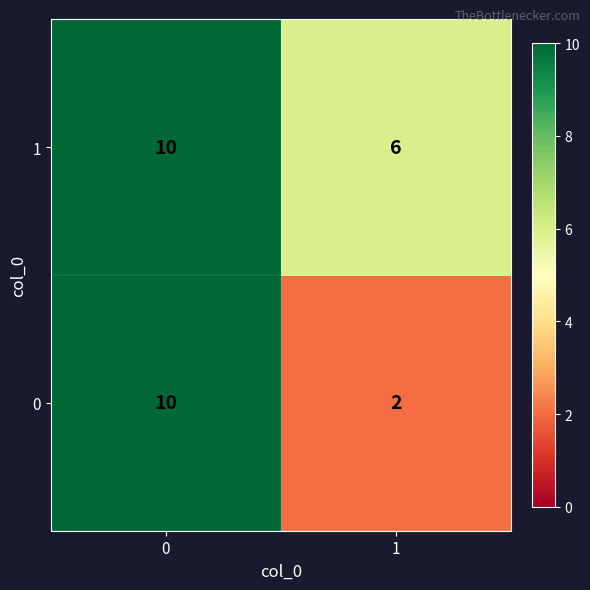

Reading left to right, extract all data points from this chart.

1: 10	6
0: 10	2